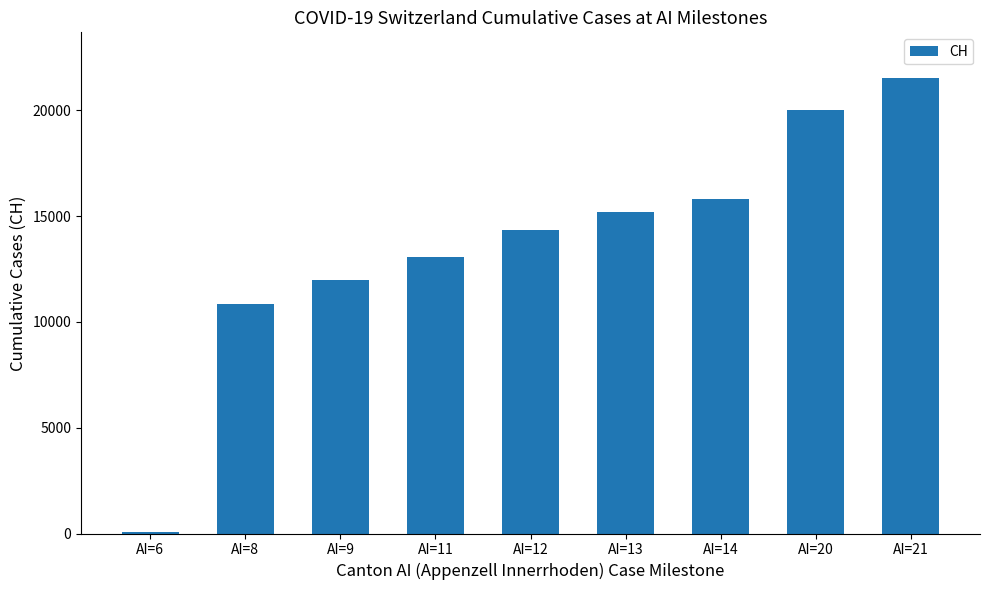

The chart shows a value of 15798 at AI=14. True or false?

True